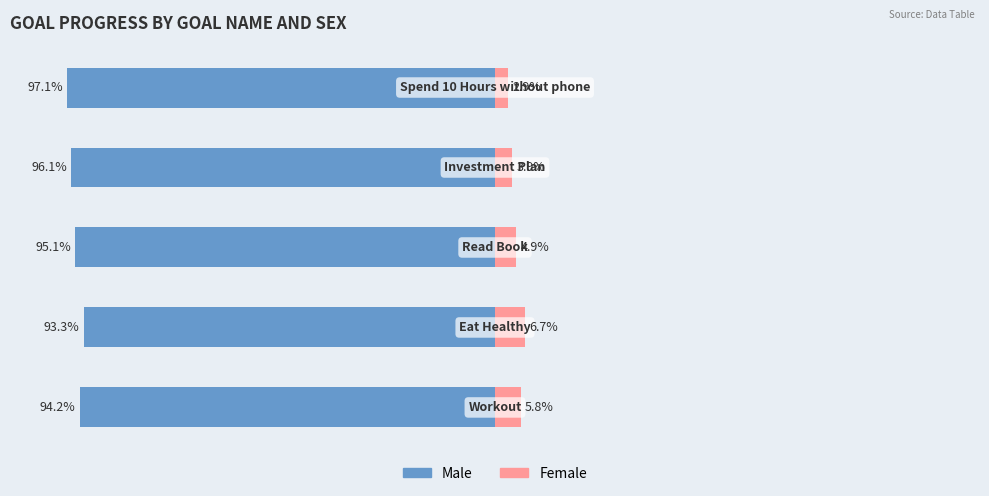

What is the value of the Male bar at the 1st from the left?

-94.2